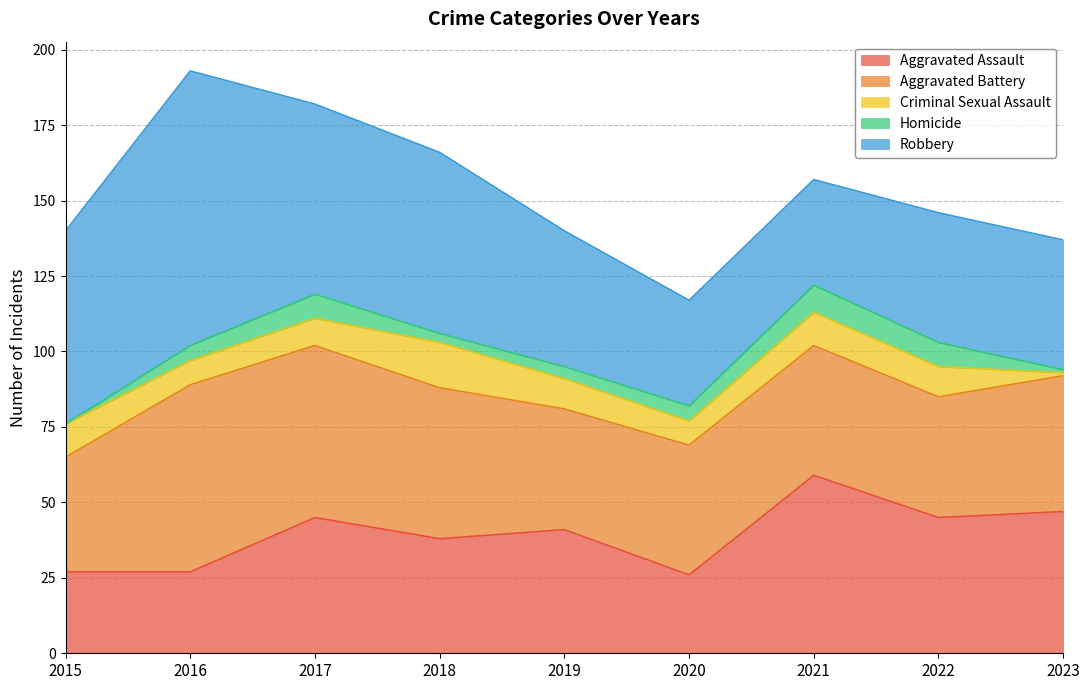

How many series are shown in this chart?

5